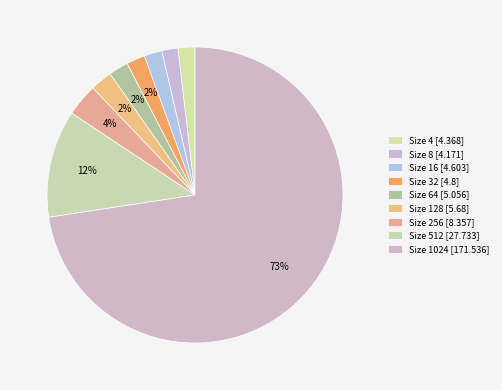

To the nearest percent, what is the difference between the largest and smallest slice percentages?

71%